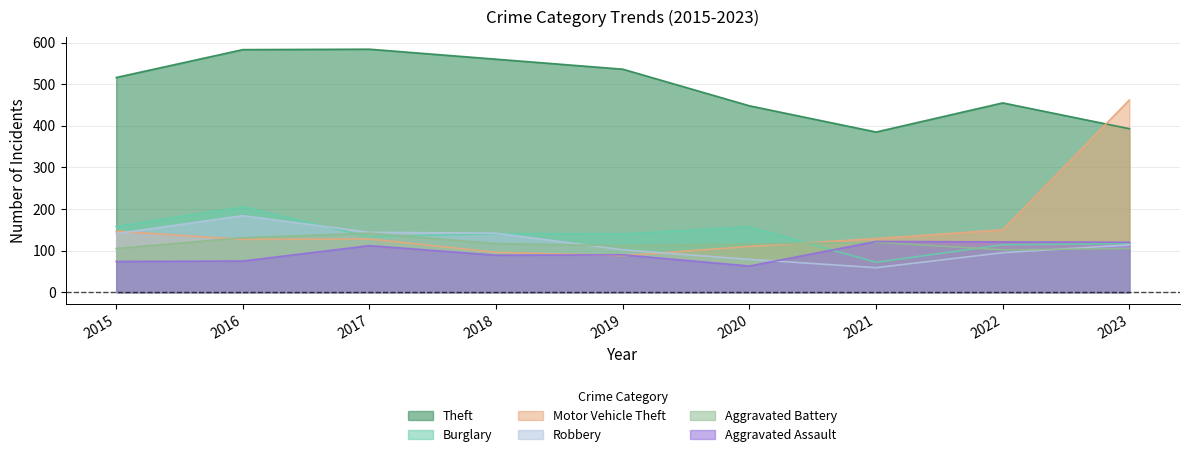

What is the minimum value shown in the chart?

59